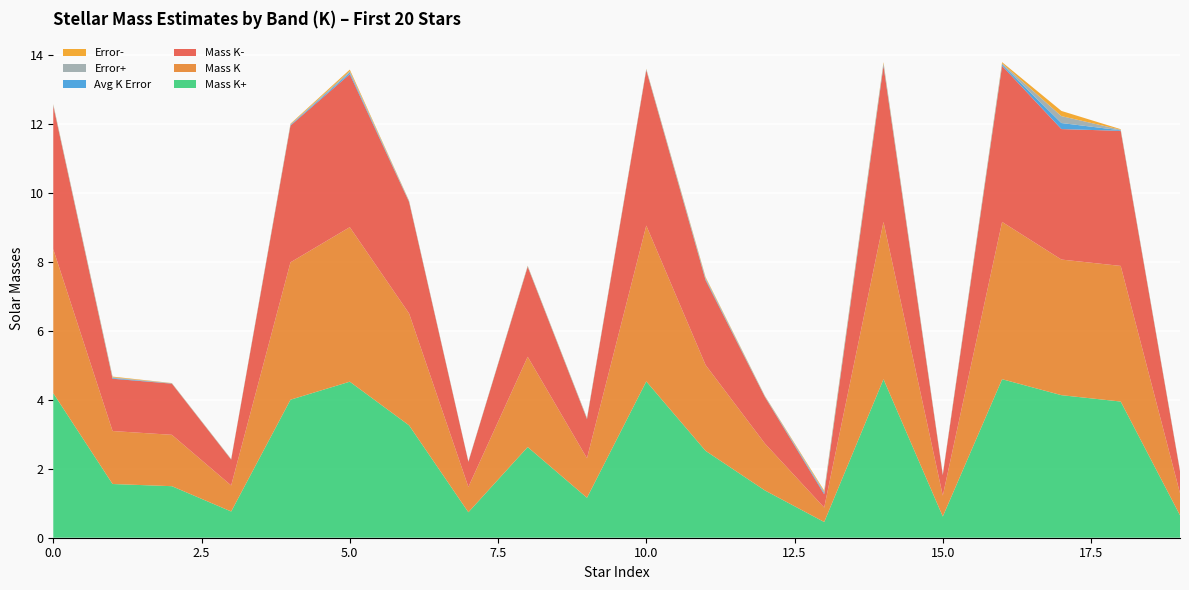

Reading left to right, list all the values displayed in this chart.

Mass K+: 0=4.2	1=1.6	2=1.5	3=0.8	4=4.0	5=4.5	6=3.3	7=0.7	8=2.6	9=1.2	10=4.5	11=2.5	12=1.4	13=0.5	14=4.6	15=0.6	16=4.6	17=4.1	18=4.0	19=0.7
Mass K: 0=4.2	1=1.5	2=1.5	3=0.8	4=4.0	5=4.5	6=3.2	7=0.7	8=2.6	9=1.1	10=4.5	11=2.5	12=1.4	13=0.4	14=4.6	15=0.6	16=4.6	17=3.9	18=3.9	19=0.6
Mass K-: 0=4.2	1=1.5	2=1.5	3=0.7	4=4.0	5=4.4	6=3.2	7=0.7	8=2.6	9=1.1	10=4.5	11=2.5	12=1.4	13=0.4	14=4.5	15=0.6	16=4.5	17=3.8	18=3.9	19=0.6
Avg K Error: 0=0.0	1=0.0	2=0.0	3=0.0	4=0.0	5=0.0	6=0.0	7=0.0	8=0.0	9=0.0	10=0.0	11=0.0	12=0.0	13=0.0	14=0.0	15=0.0	16=0.0	17=0.2	18=0.0	19=0.0
Error+: 0=0.0	1=0.0	2=0.0	3=0.0	4=0.0	5=0.0	6=0.0	7=0.0	8=0.0	9=0.0	10=0.0	11=0.0	12=0.0	13=0.0	14=0.0	15=0.0	16=0.0	17=0.2	18=0.0	19=0.0
Error-: 0=0.0	1=0.0	2=0.0	3=0.0	4=0.0	5=0.0	6=0.0	7=0.0	8=0.0	9=0.0	10=0.0	11=0.0	12=0.0	13=0.0	14=0.0	15=0.0	16=0.0	17=0.1	18=0.0	19=0.0